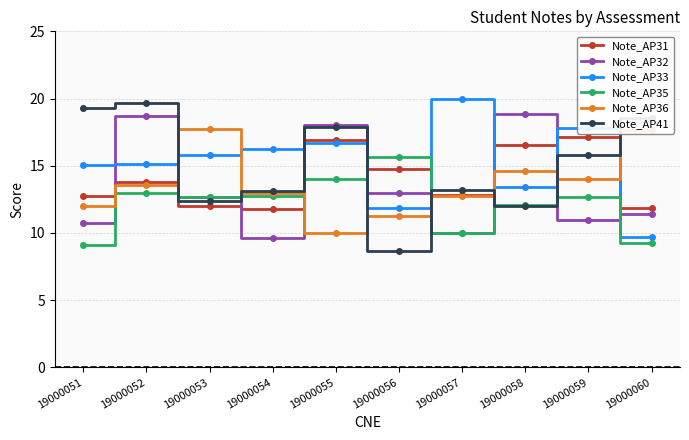

True or false: Note_AP33 has a value of 8.8 at 19000057.

False